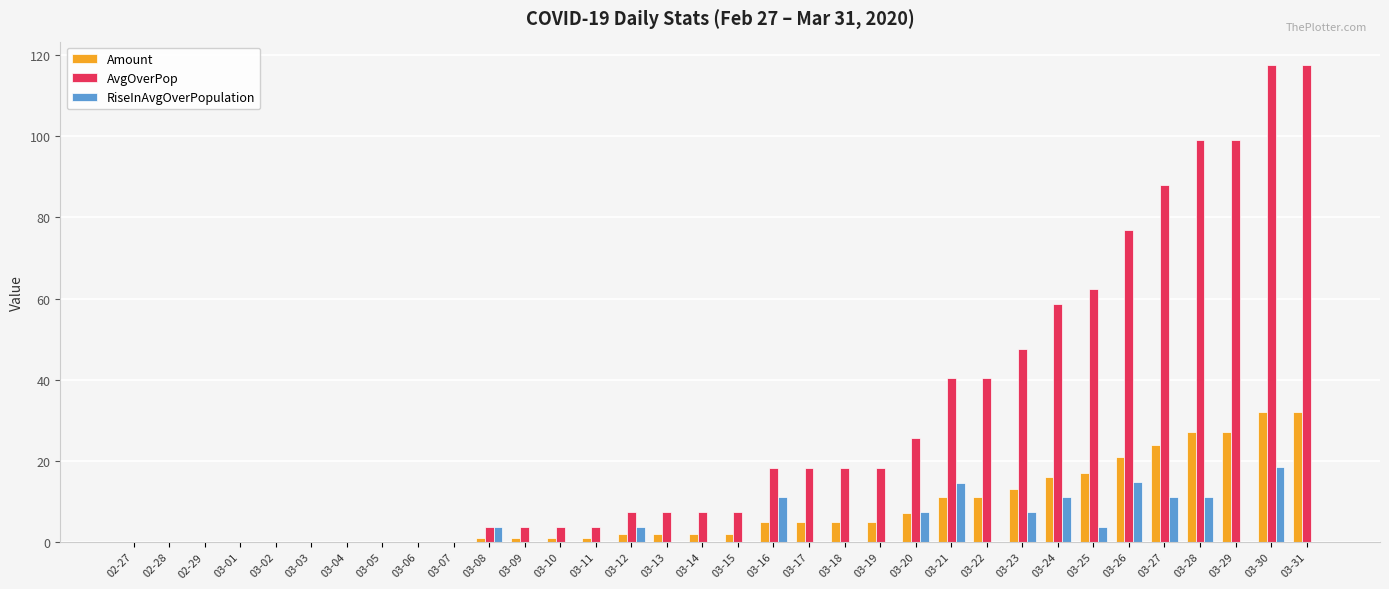

What is the average value of the RiseInAvgOverPopulation series?

3.5